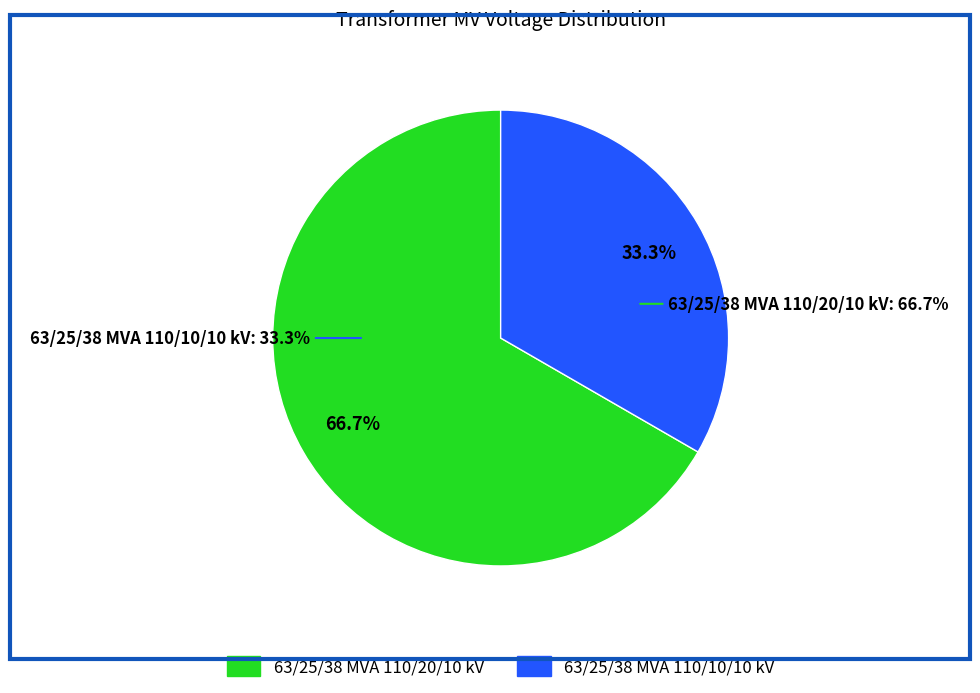

How many segments does this pie chart have?

2